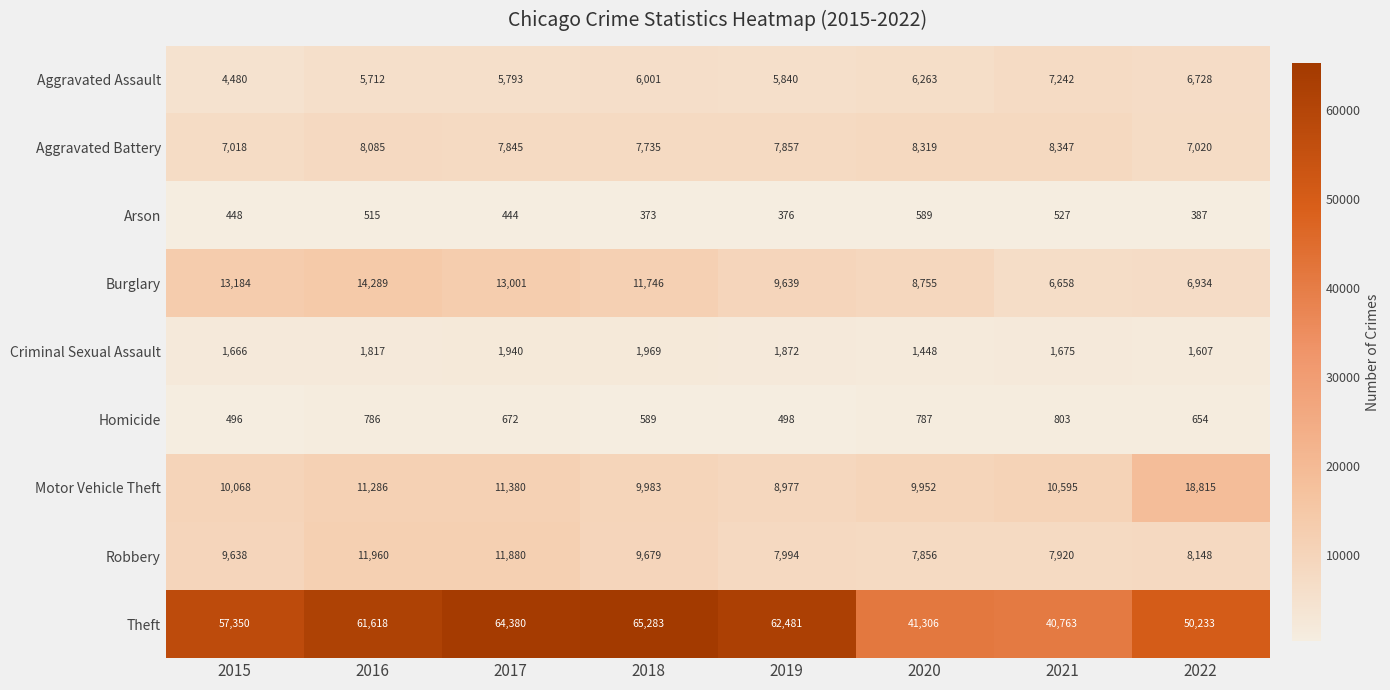

List the labels in order of Arson value, smallest first.

2018, 2019, 2022, 2017, 2015, 2016, 2021, 2020